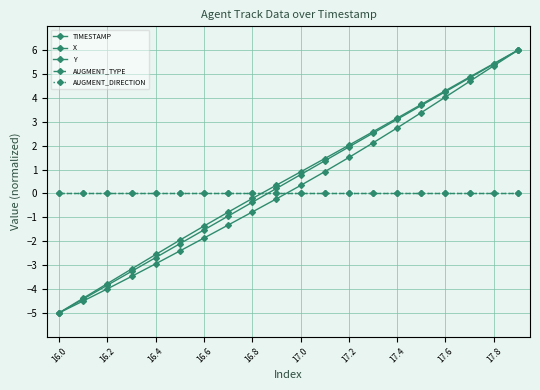

Does the chart have visible grid lines?

Yes